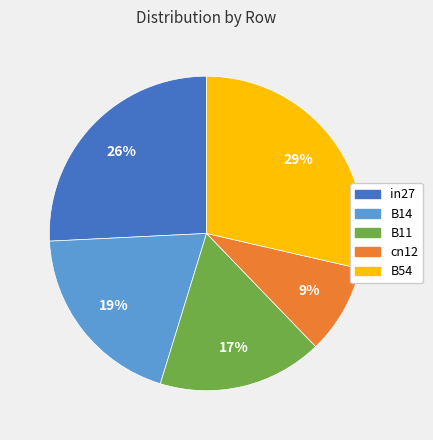

Which slice is the largest?

B54